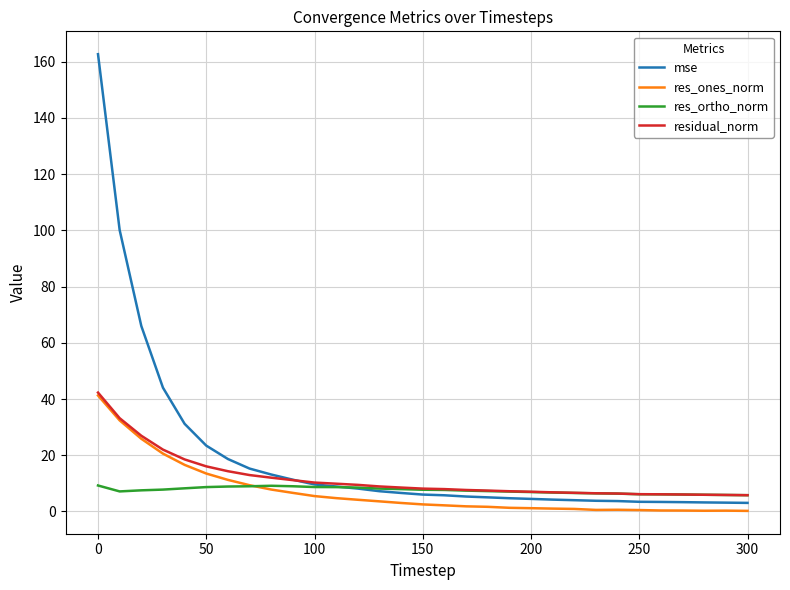

What is the highest value of the residual_norm series?

42.3